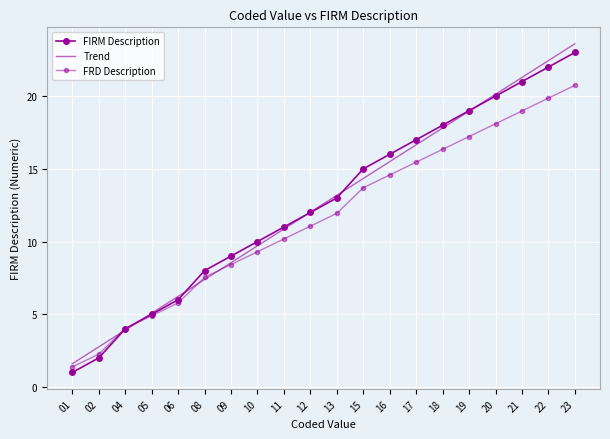

True or false: FRD Description has more than 1 interior local peaks.

False